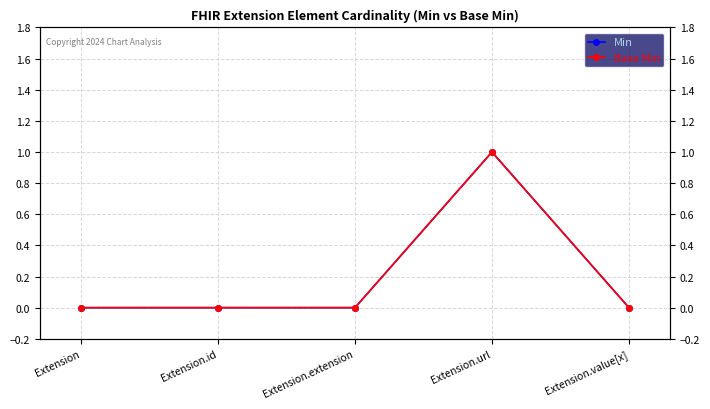

How many categories are shown in the chart?

5